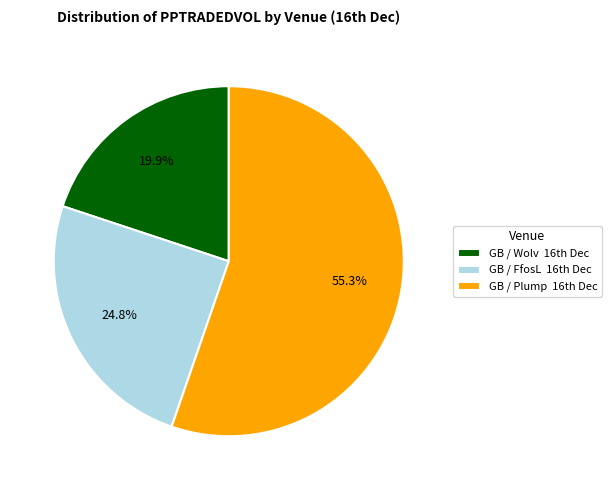

Is there any slice that represents more than half of the pie?

Yes